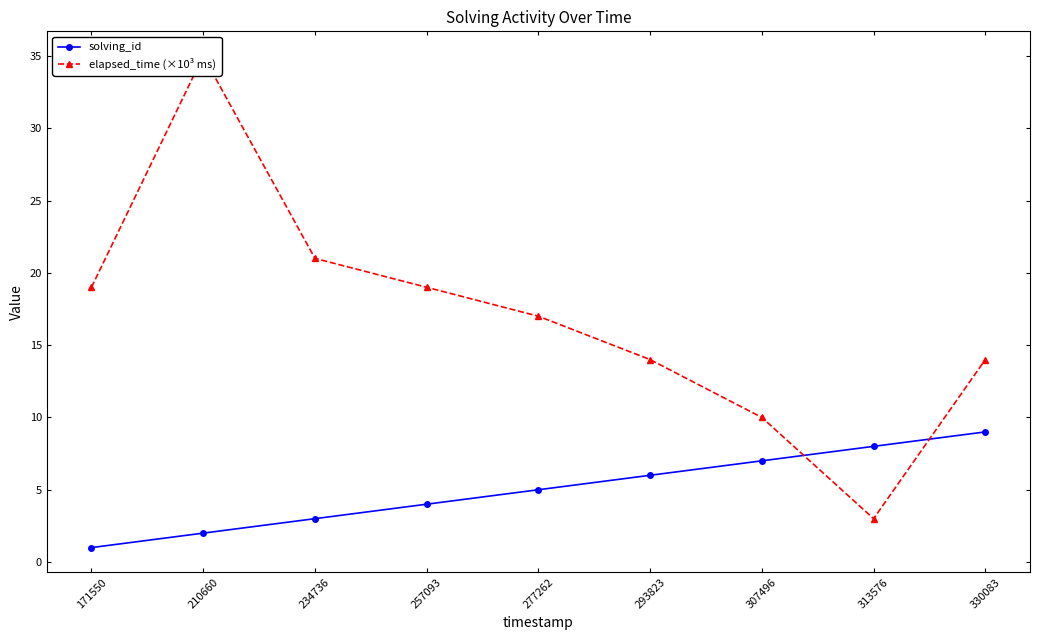

What are all the series names shown in the legend?

solving_id, elapsed_time (×10³ ms)